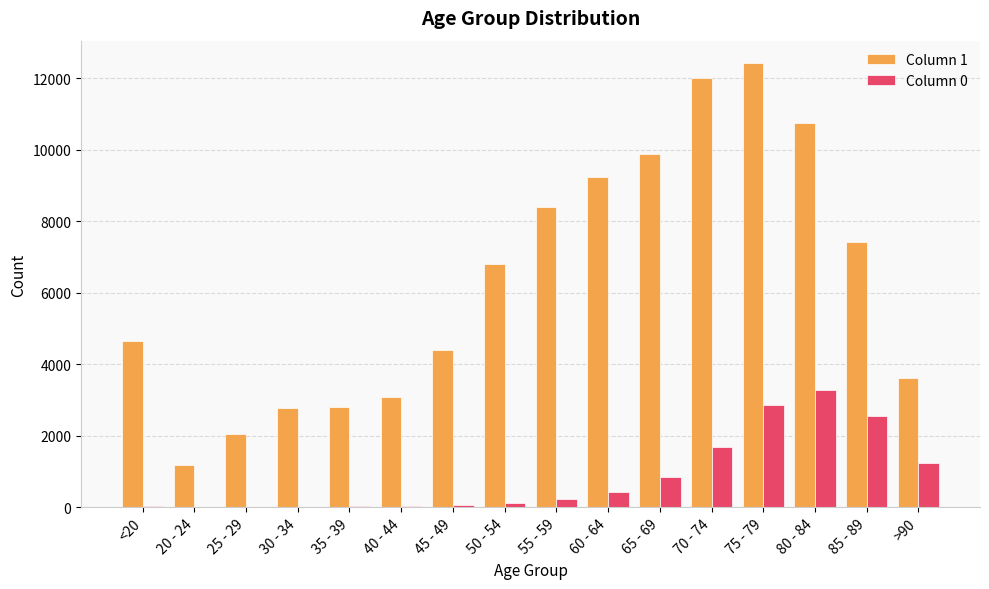

At which category is the sum across all series the highest?

75 - 79